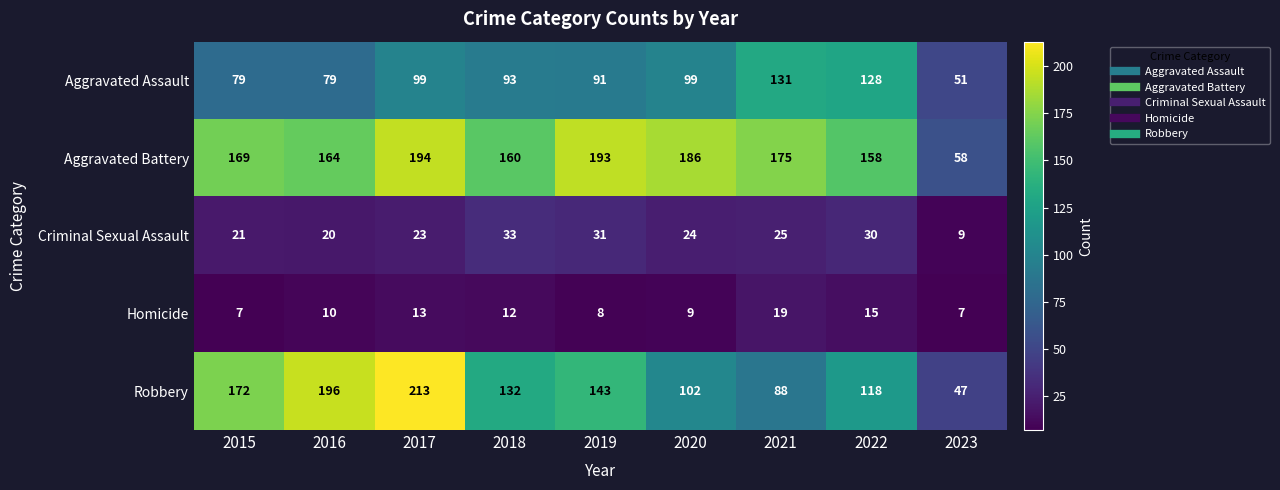

At which category is the sum across all series the highest?

2017